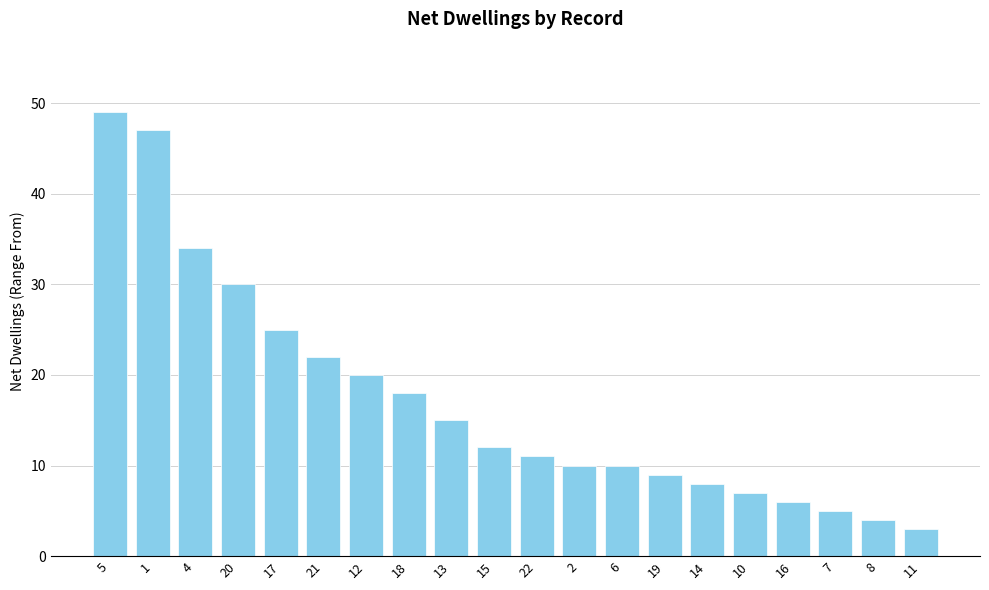

Read the value at 10, to the nearest 5.

5